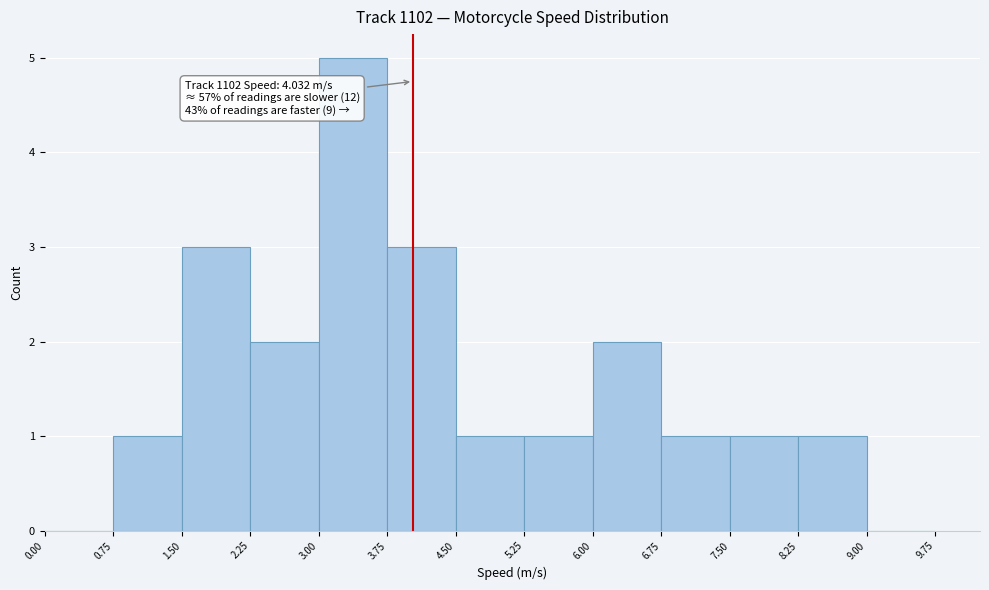

Which range on the x-axis has the tallest bar?

3.00 to 3.75